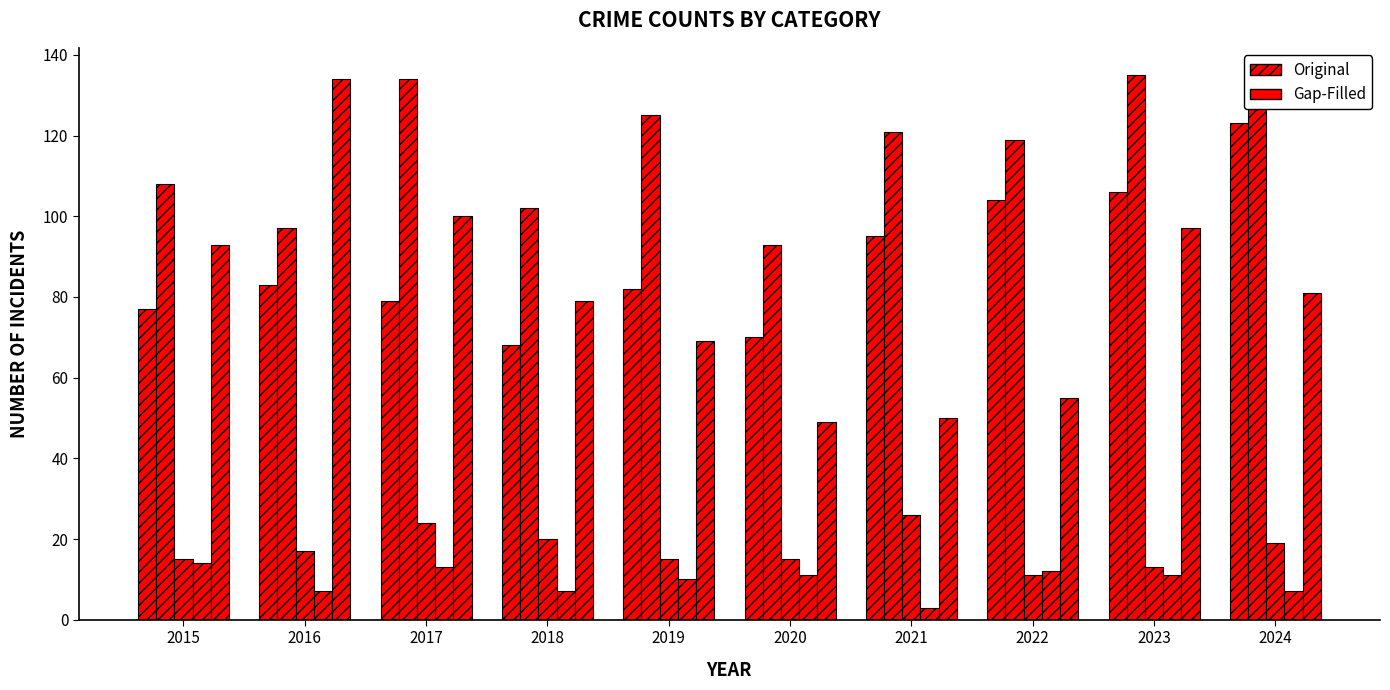

Are the bars grouped side by side (vs. stacked)?

Yes